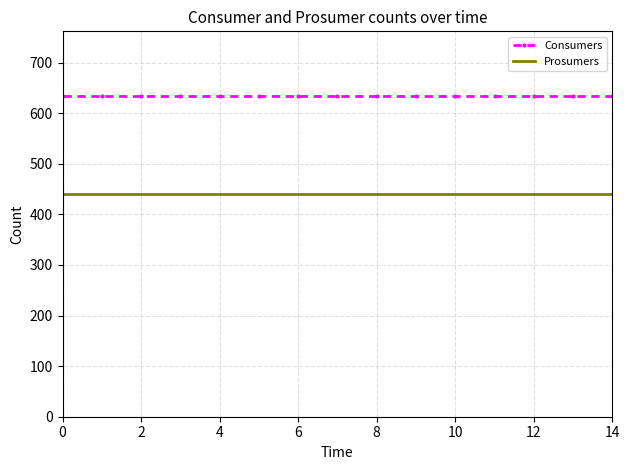

Reading right to left, extract all data points from this chart.

Consumers: 635	635	635	635	635	635	635	635	635	635	635	635	635	635	635
Prosumers: 440	440	440	440	440	440	440	440	440	440	440	440	440	440	440